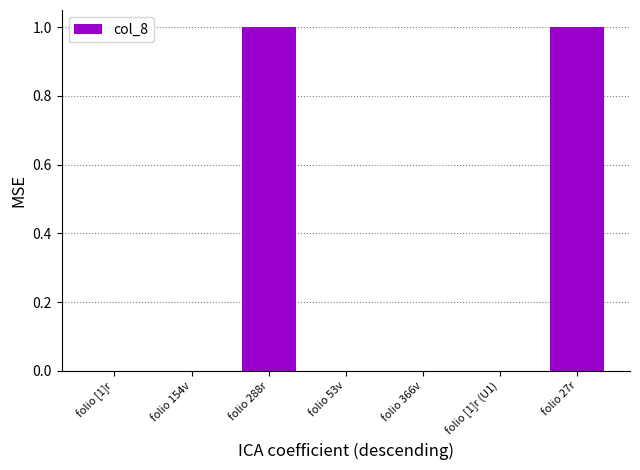

How many values are between 0 and 1?

7